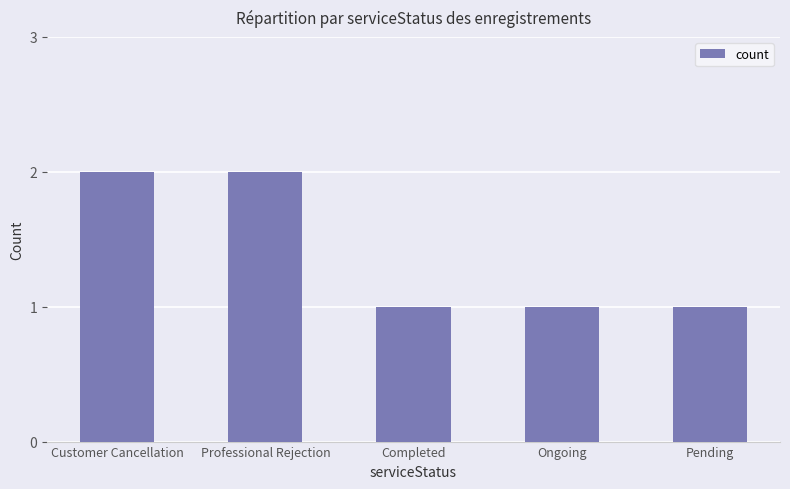

Reading right to left, what are all the values shown in this chart?

1	1	1	2	2